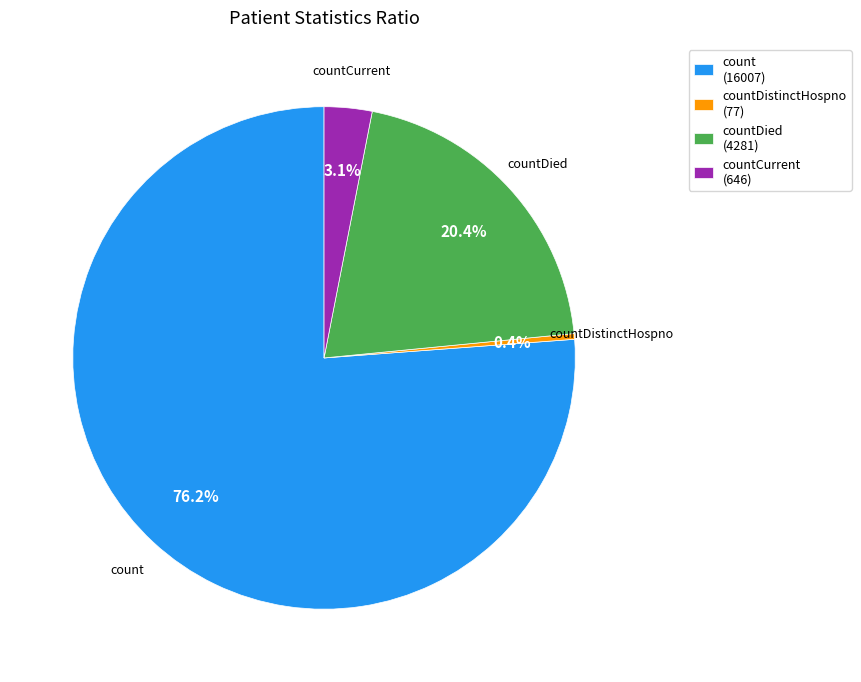

Is the sum of count (16007) and countDistinctHospno (77) greater than half?

Yes